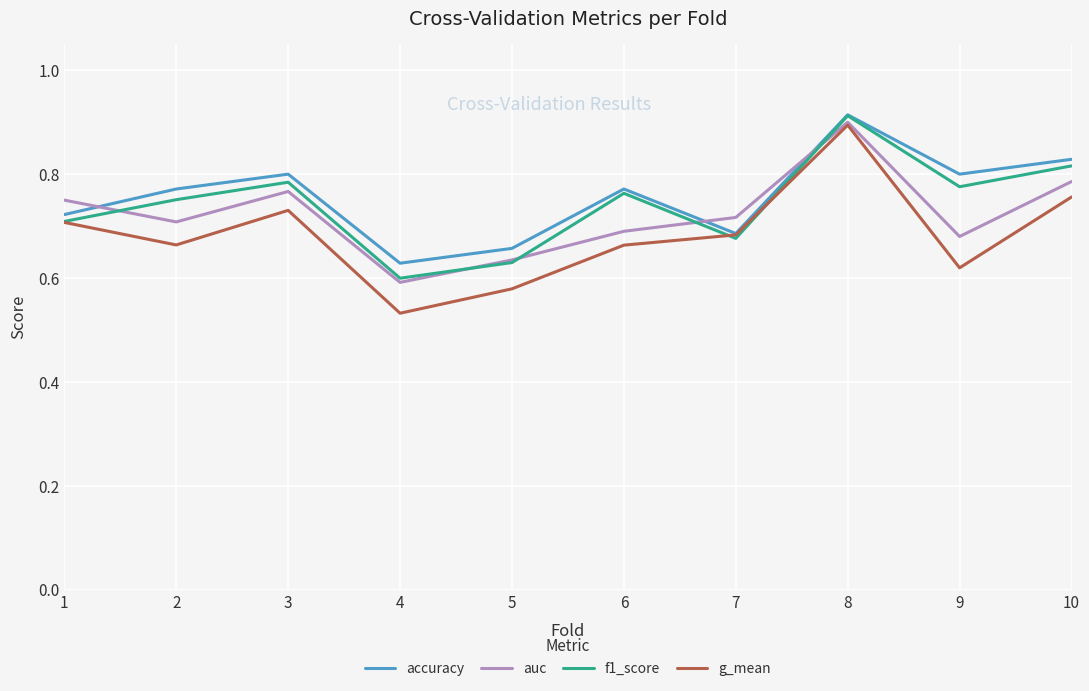

At which label does f1_score reach its minimum?

4